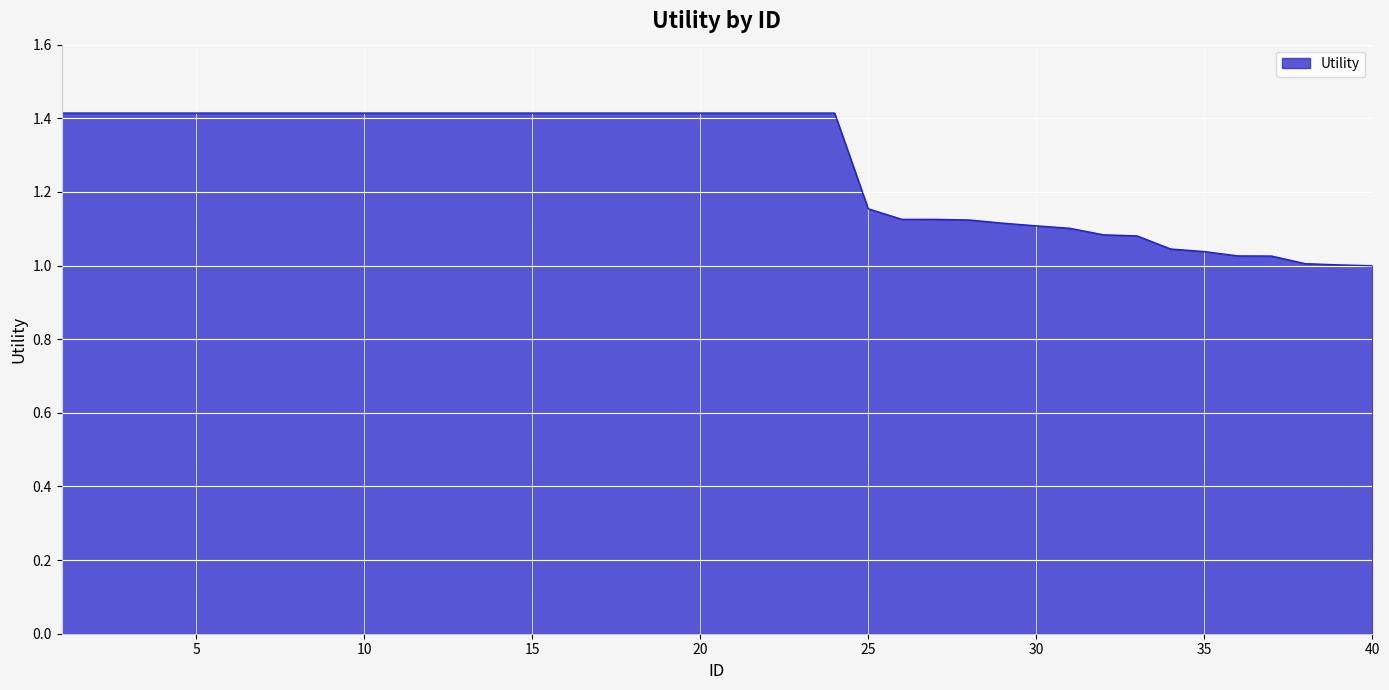

What is the maximum value shown in the chart?

1.4